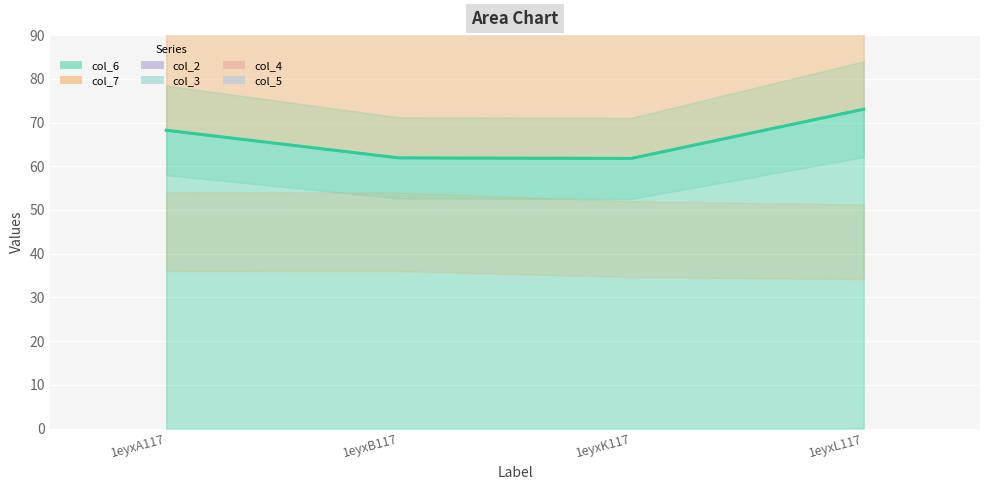

Which series has the largest total across all categories?

col_6